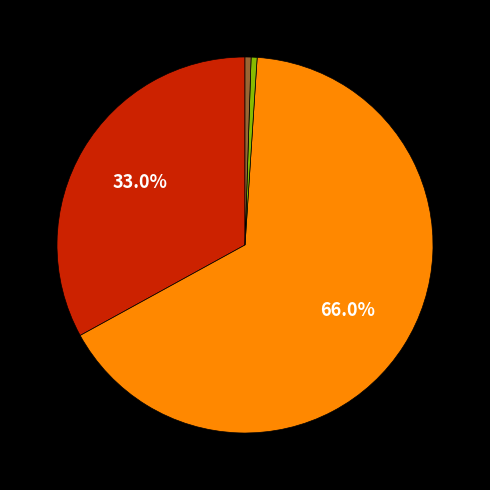

Is there a majority slice in this chart?

Yes